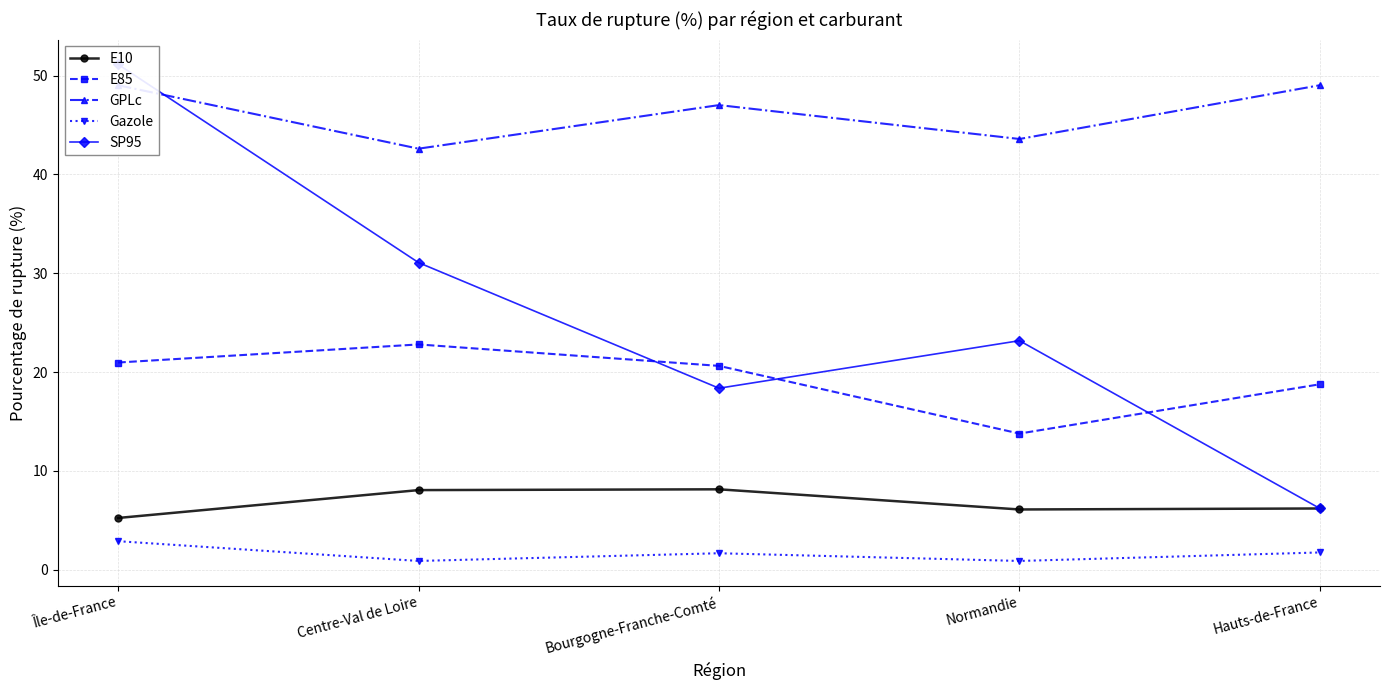

Reading left to right, what are all the values shown in this chart?

E10: Île-de-France=5.2	Centre-Val de Loire=8.1	Bourgogne-Franche-Comté=8.1	Normandie=6.1	Hauts-de-France=6.2
E85: Île-de-France=21.0	Centre-Val de Loire=22.8	Bourgogne-Franche-Comté=20.6	Normandie=13.8	Hauts-de-France=18.8
GPLc: Île-de-France=49.0	Centre-Val de Loire=42.6	Bourgogne-Franche-Comté=47.0	Normandie=43.6	Hauts-de-France=49.0
Gazole: Île-de-France=2.9	Centre-Val de Loire=0.9	Bourgogne-Franche-Comté=1.7	Normandie=0.9	Hauts-de-France=1.8
SP95: Île-de-France=51.1	Centre-Val de Loire=31.1	Bourgogne-Franche-Comté=18.4	Normandie=23.2	Hauts-de-France=6.2